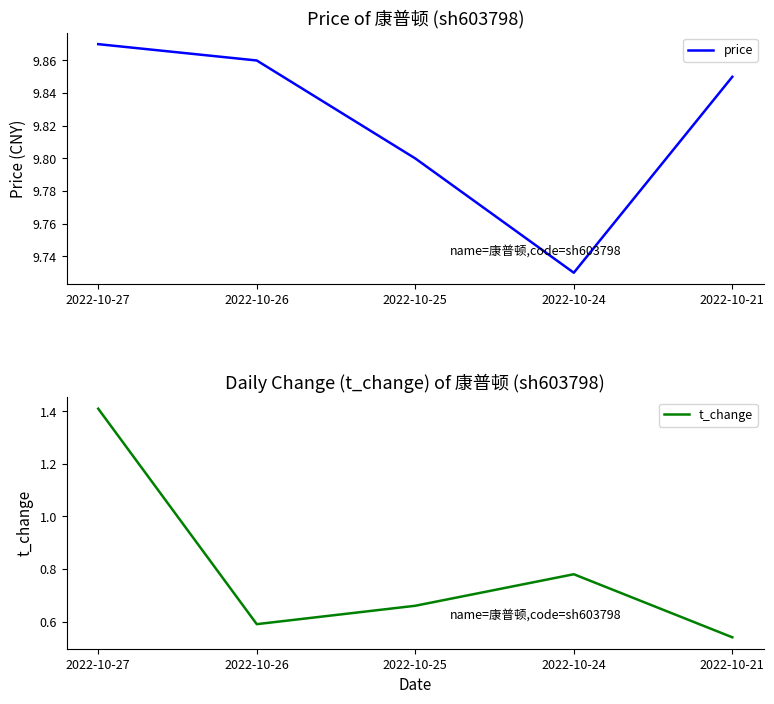

Reading left to right, transcribe all the data shown in this chart.

price: 9.9	9.9	9.8	9.7	9.8
t_change: 1.4	0.6	0.7	0.8	0.5